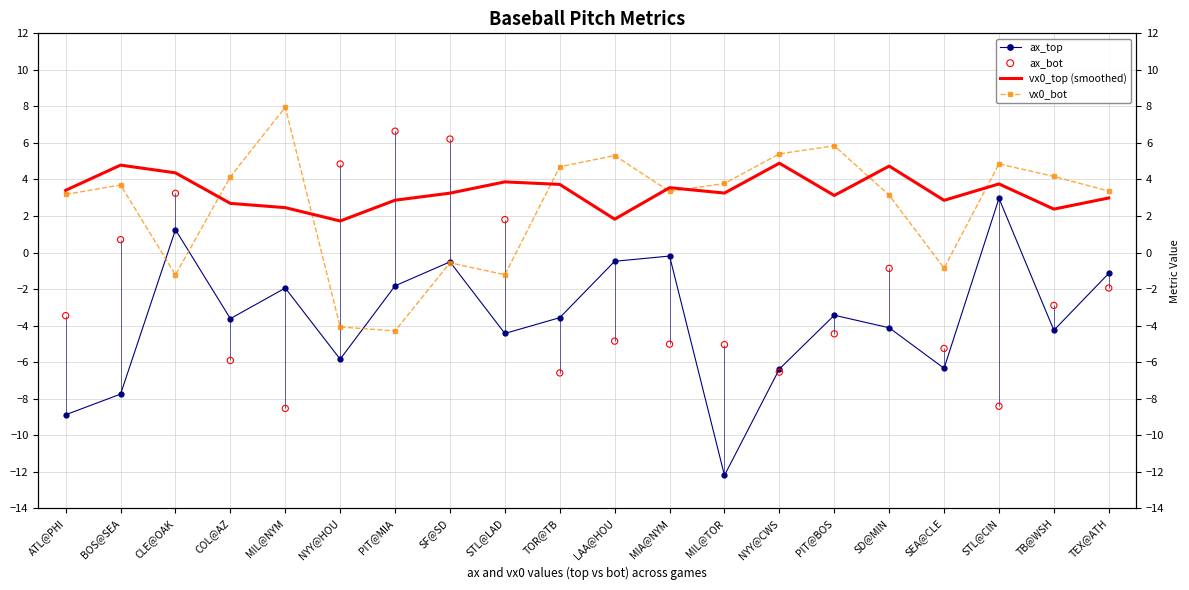

At how many categories does at least one series exceed -1?

20